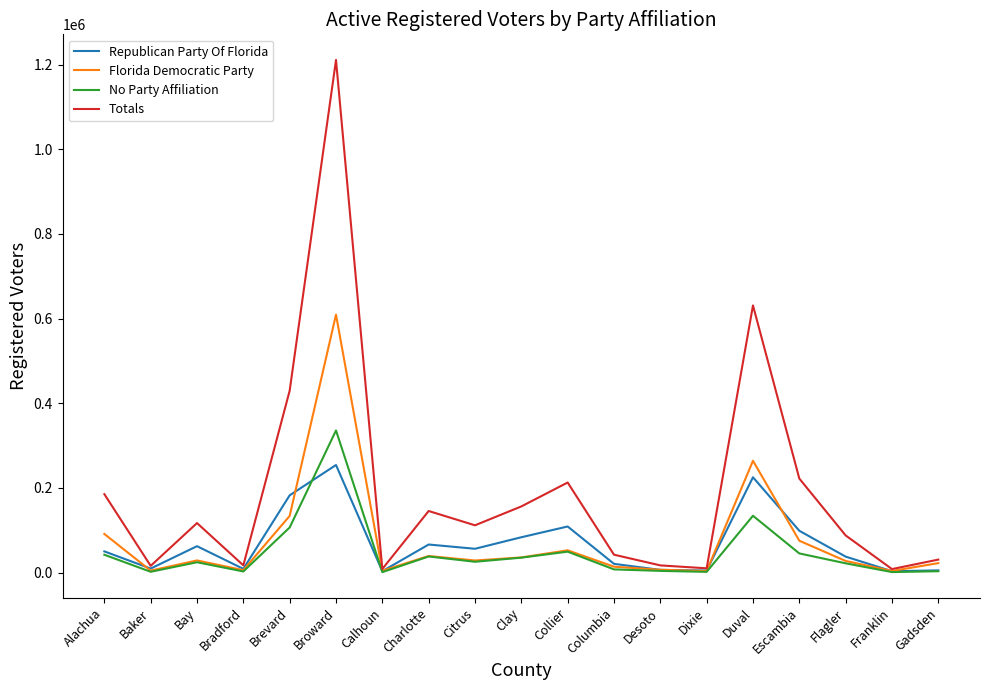

How many lines are shown in the chart?

4